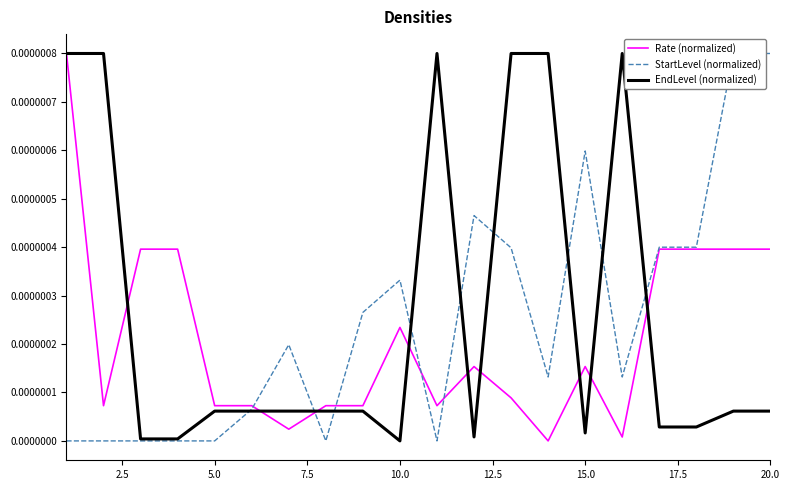

Does the chart display data point markers on the line(s)?

No